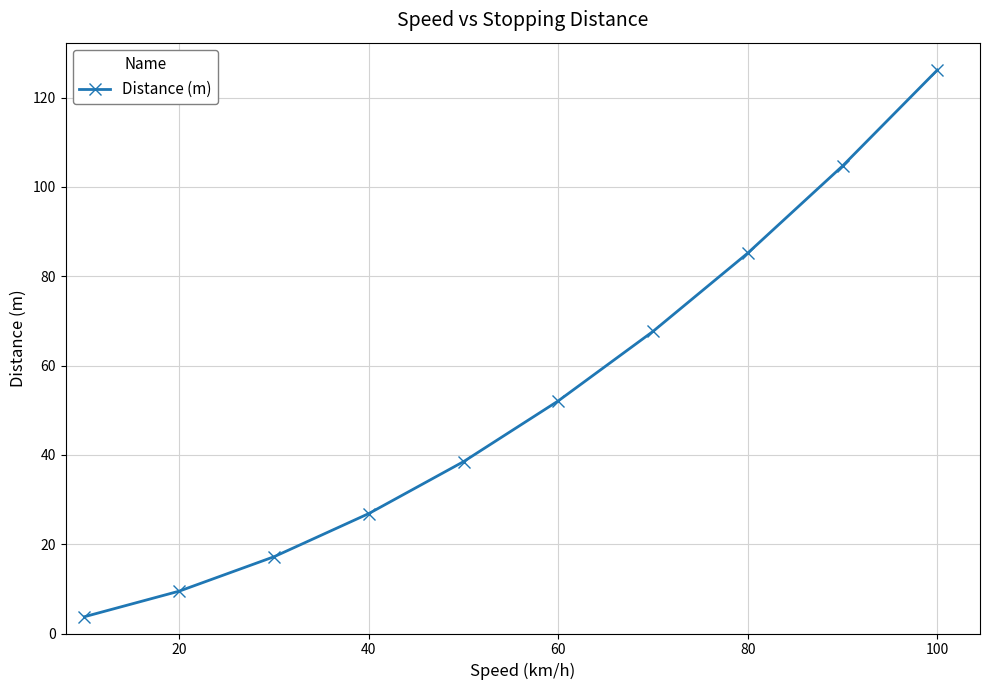

Count the number of values greater than 52.

5